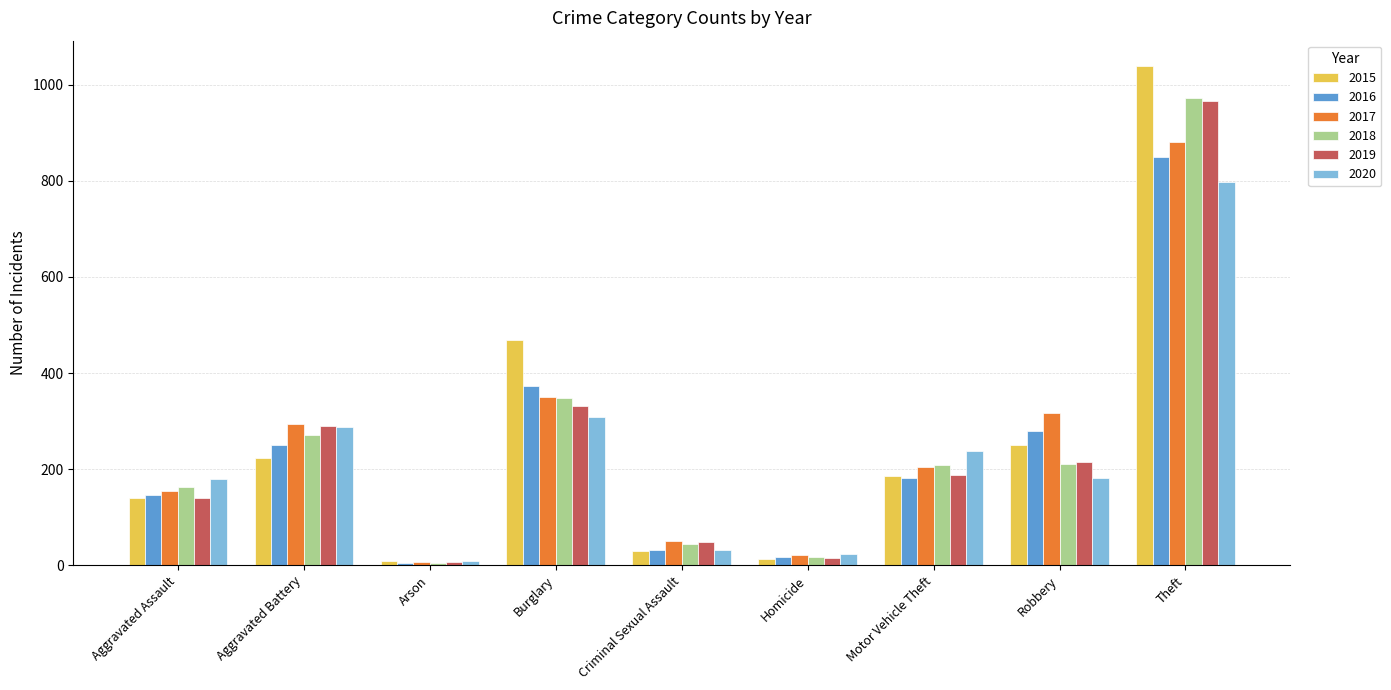

What is the label of the 8th bar from the left?

Robbery